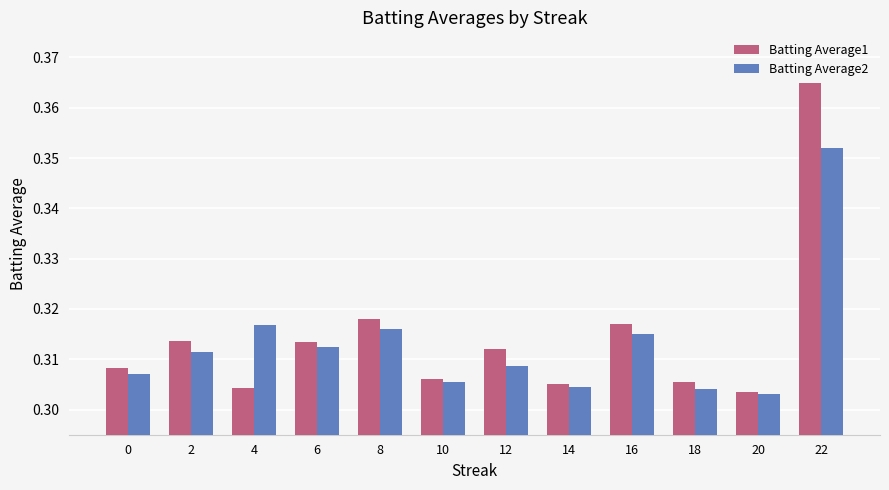

Where is Batting Average2 nearest to the value 0?

20